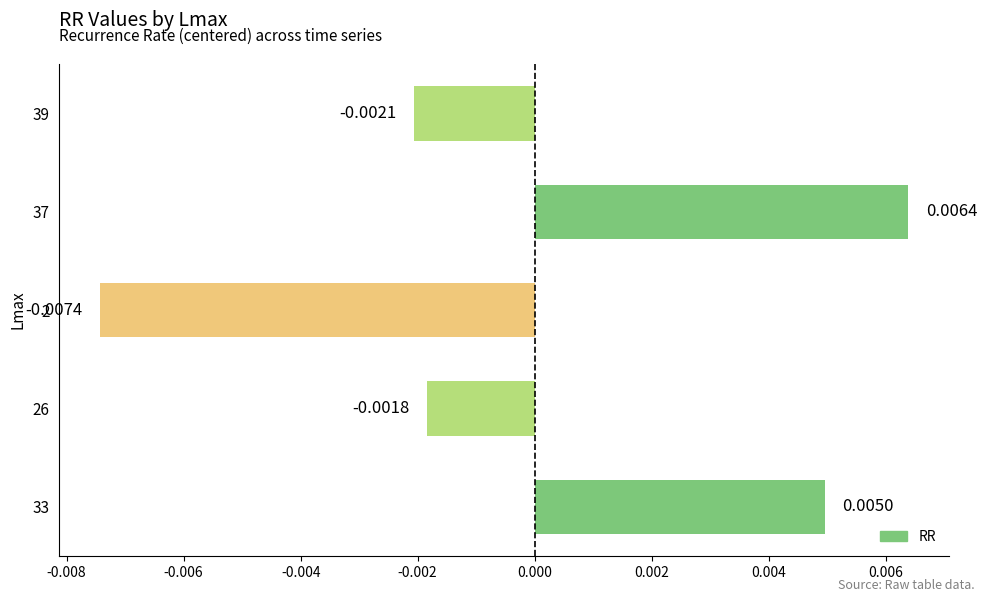

Which has a higher value, 33 or 37?

37